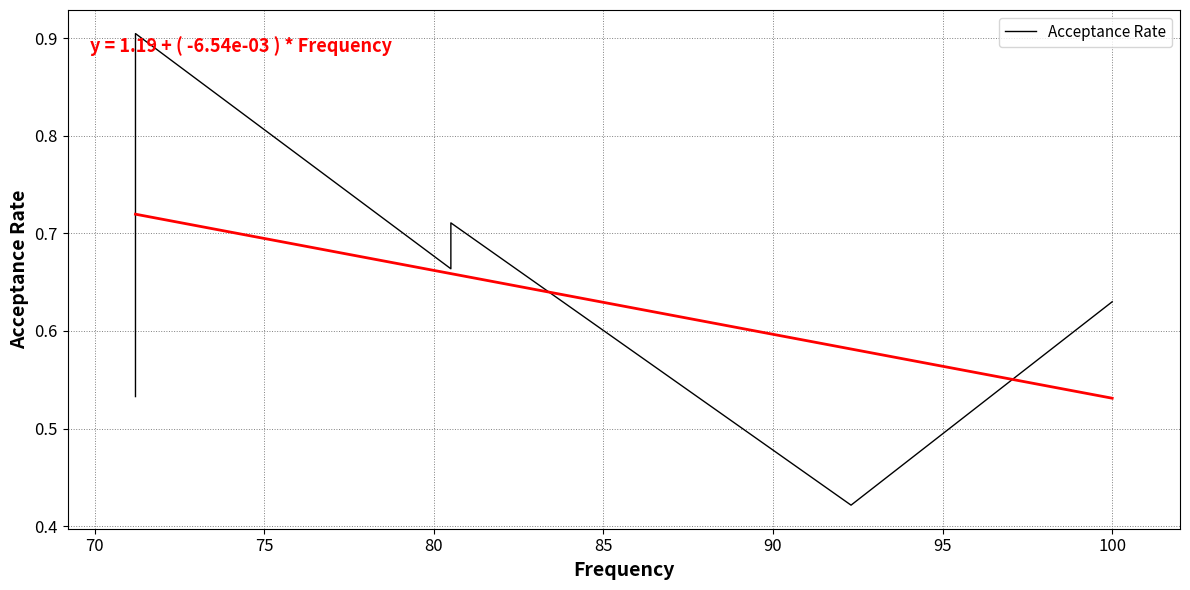

What is the value of the 3rd point from the left?

0.9